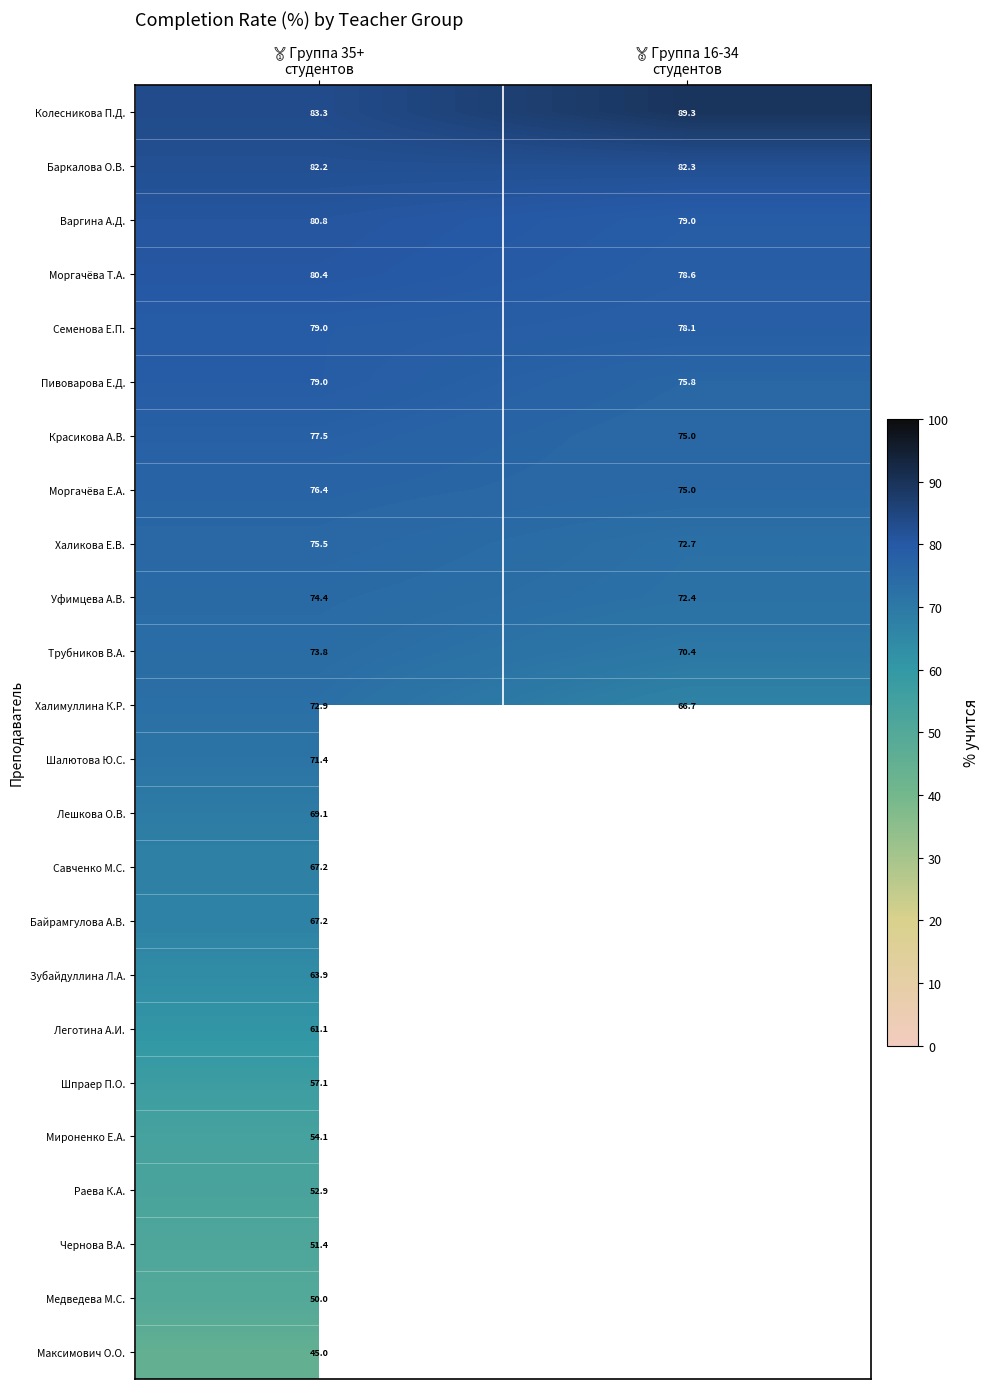

At which label does Шпраер П.О. reach its peak?

🥇 Группа 35+ студентов